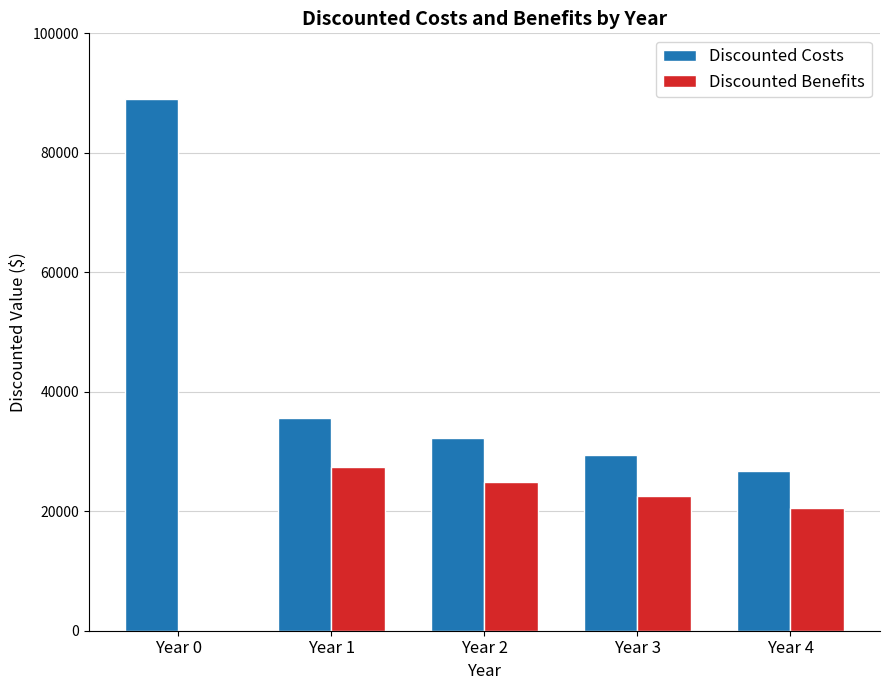

What is the total value across all series at Year 2?

57193.4